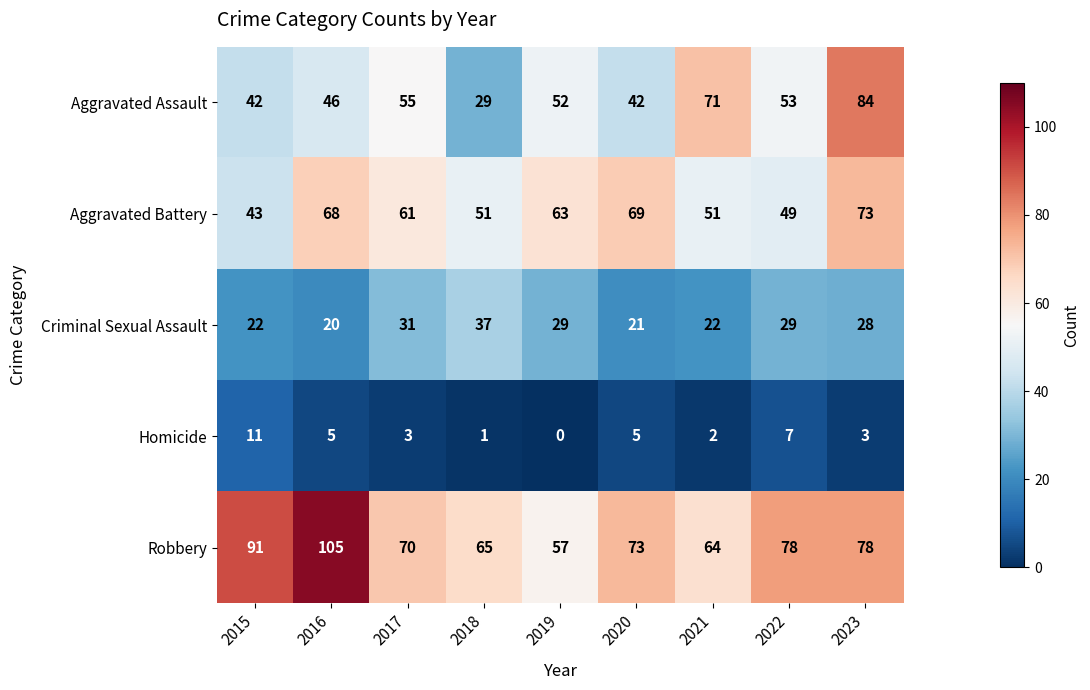

At which category does the chart reach its peak across all series?

2016